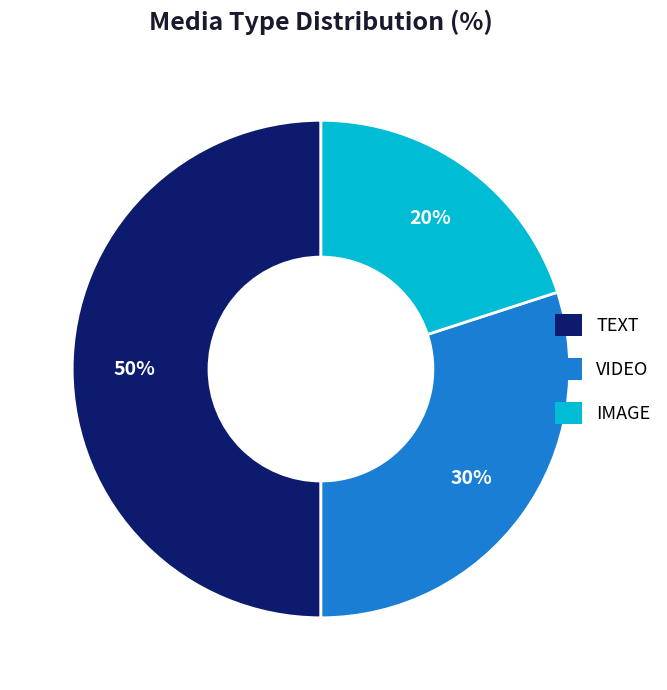

Is IMAGE the majority of the pie?

No